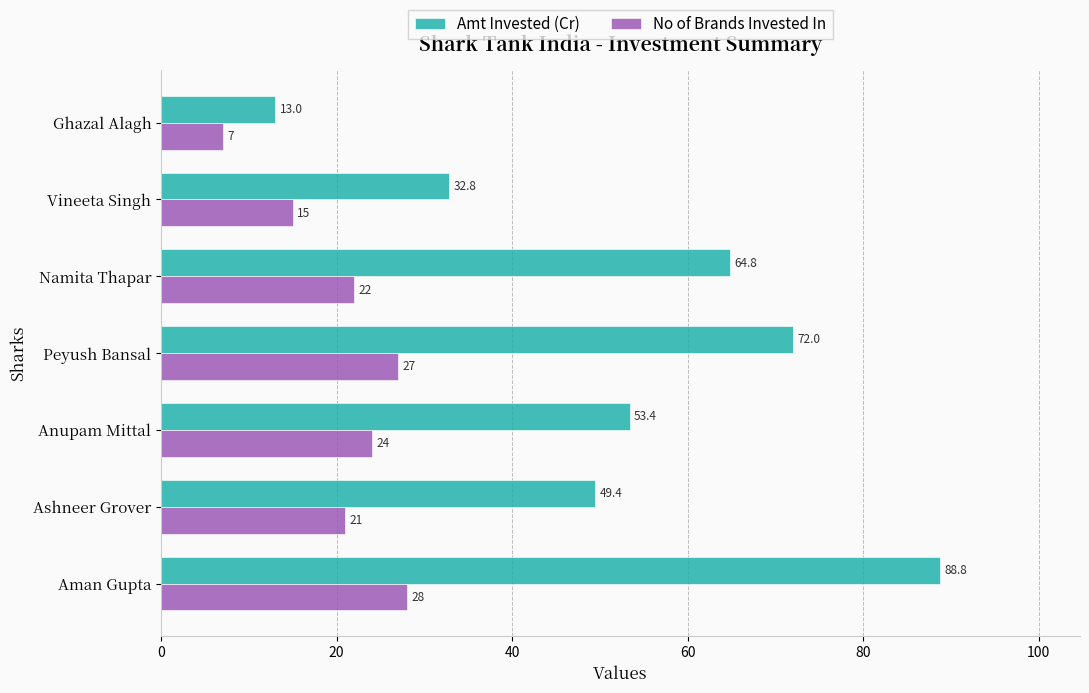

What is the difference between the second highest and second lowest values in the Amt Invested (Cr) series?

39.1